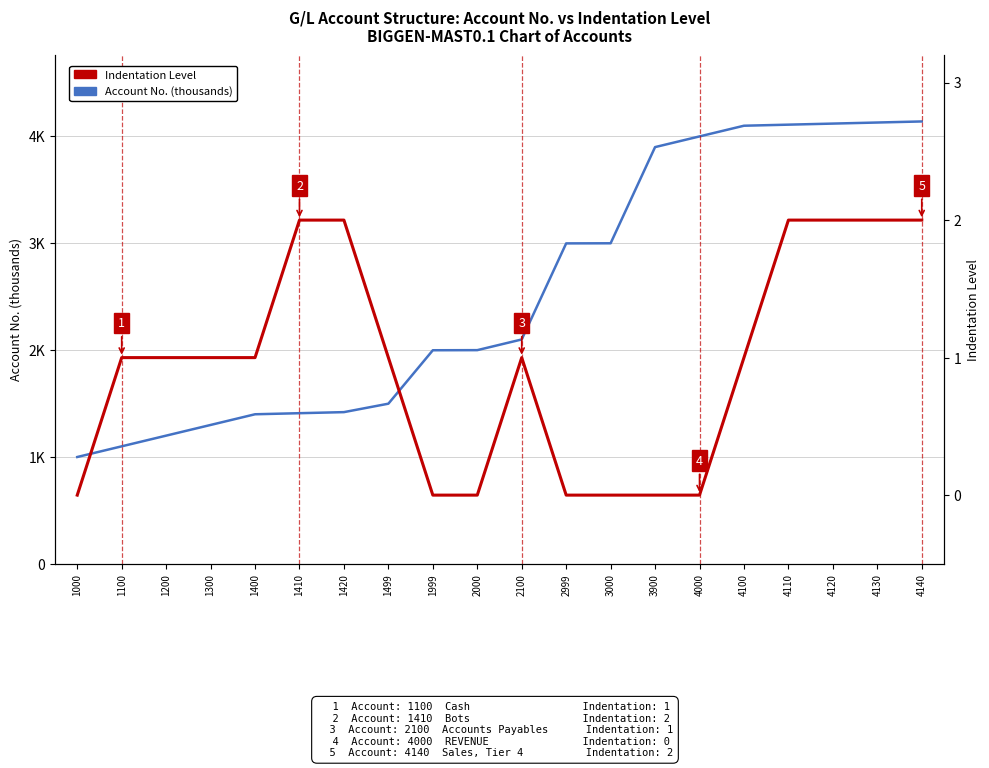

Reading left to right, list all the values displayed in this chart.

Account No. (thousands): 1000=1.0	1100=1.1	1200=1.2	1300=1.3	1400=1.4	1410=1.4	1420=1.4	1499=1.5	1999=2.0	2000=2.0	2100=2.1	2999=3.0	3000=3.0	3900=3.9	4000=4.0	4100=4.1	4110=4.1	4120=4.1	4130=4.1	4140=4.1
Indentation Level: 1000=0.0	1100=1.0	1200=1.0	1300=1.0	1400=1.0	1410=2.0	1420=2.0	1499=1.0	1999=0.0	2000=0.0	2100=1.0	2999=0.0	3000=0.0	3900=0.0	4000=0.0	4100=1.0	4110=2.0	4120=2.0	4130=2.0	4140=2.0